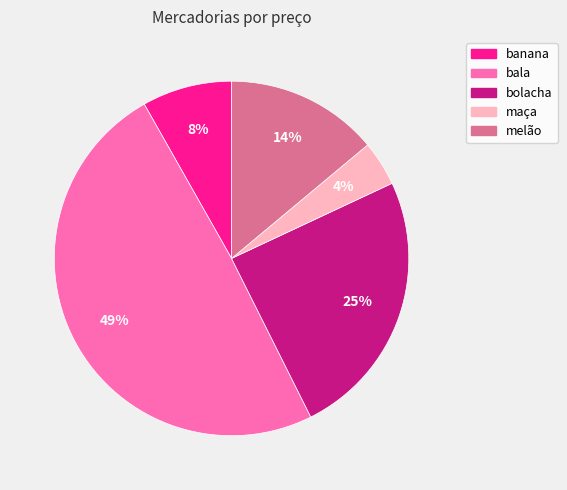

What is the largest slice in the pie chart?

bala